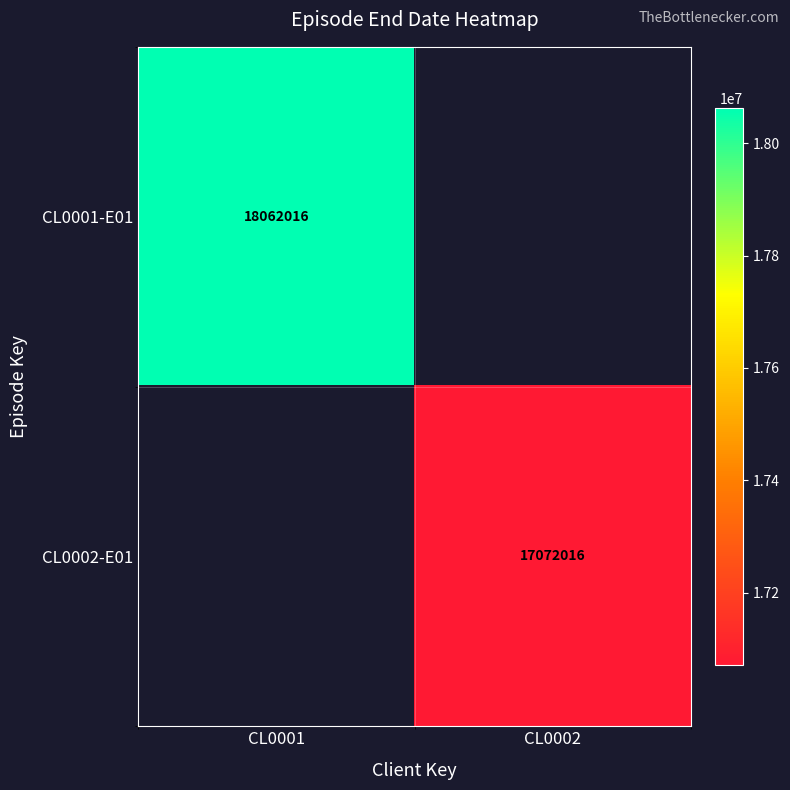

The value of CL0002-E01 at CL0002 is 22933543. True or false?

False